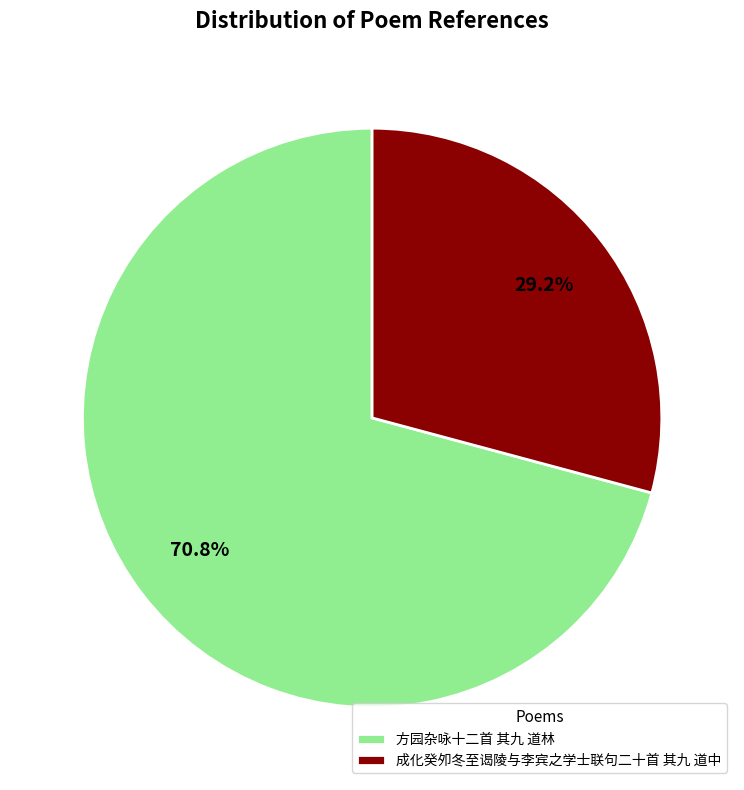

Count the number of slices in the pie.

2